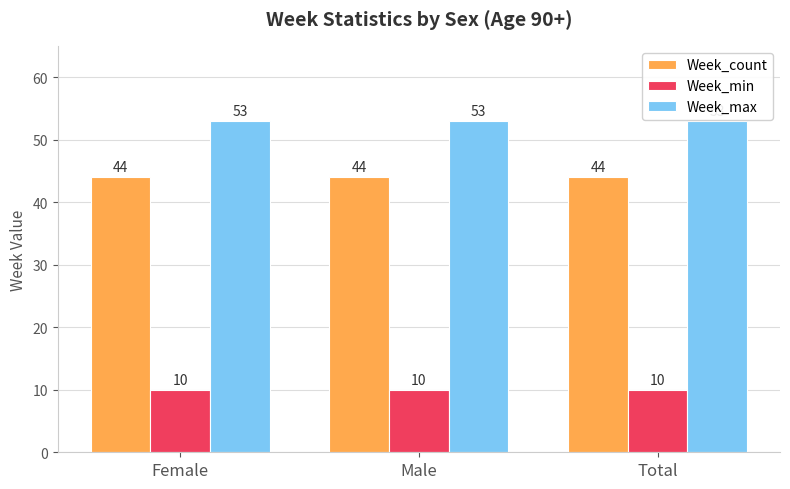

What is the total value across all series at Male?

107